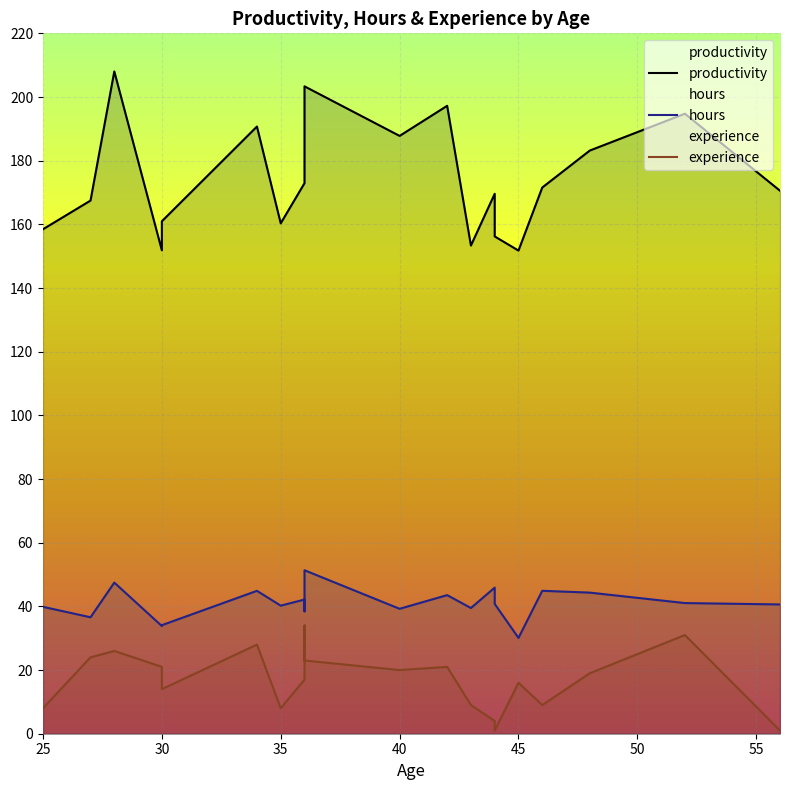

At which label does hours reach its minimum?

45